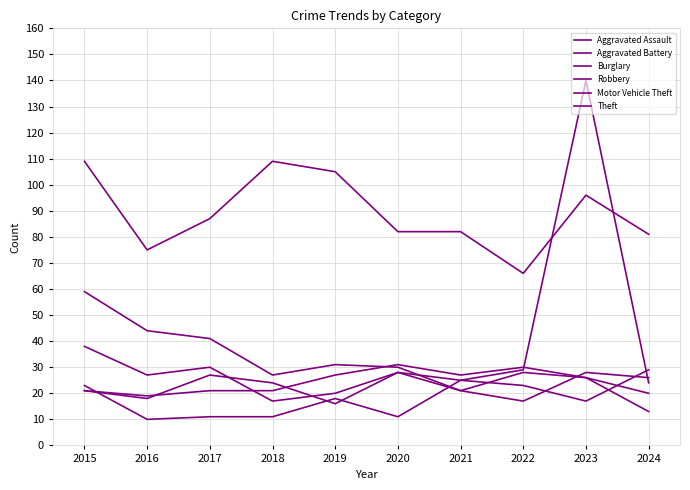

In Burglary, how many points are higher than both neighbors (excluding endpoints)?

2